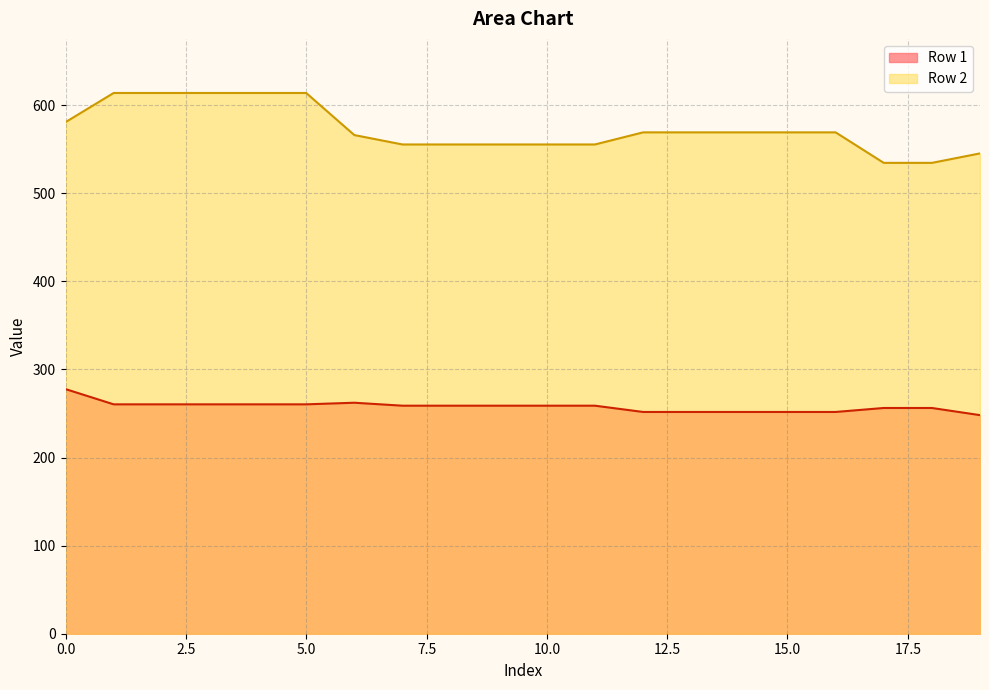

The value of Row 2 at 17 is 398.8. True or false?

False